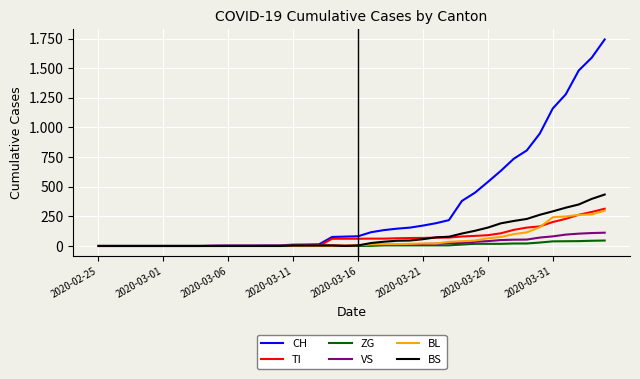

What are all the series names shown in the legend?

CH, TI, ZG, VS, BL, BS